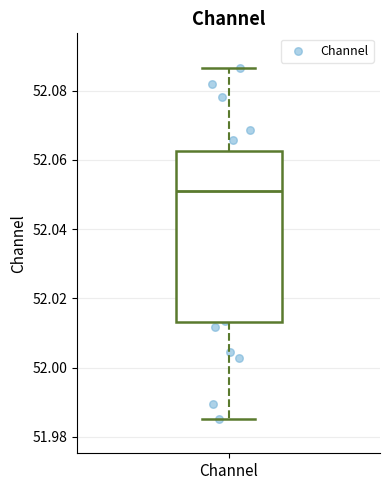

Where is the upper edge of the box for Channel on the y-axis? The values are not printed on the chart, so give them approximately, as read against the axis.

52.062